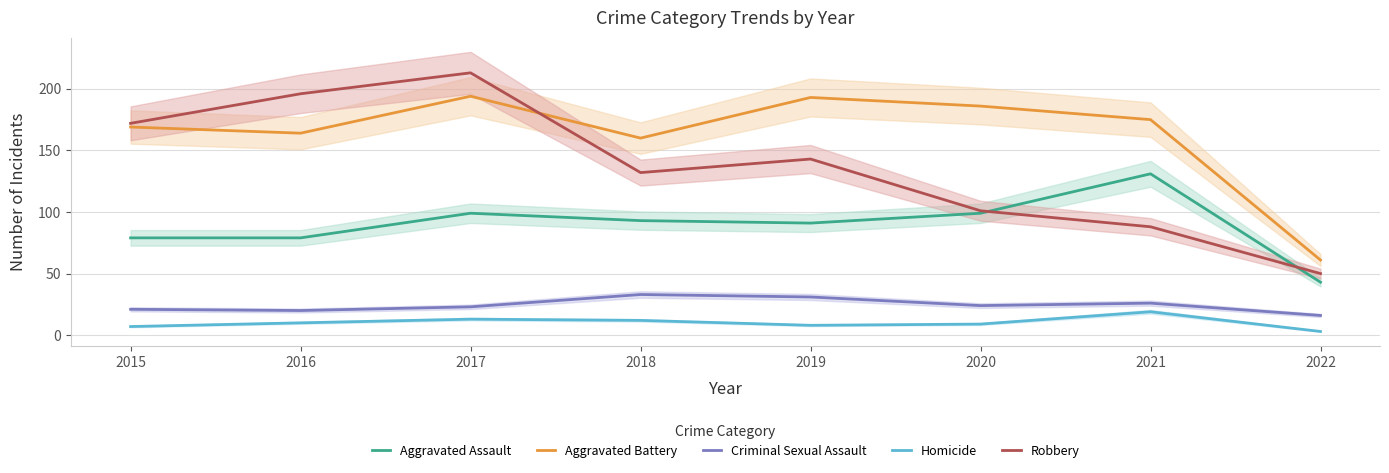

At which category does Aggravated Battery reach its first local peak?

2017